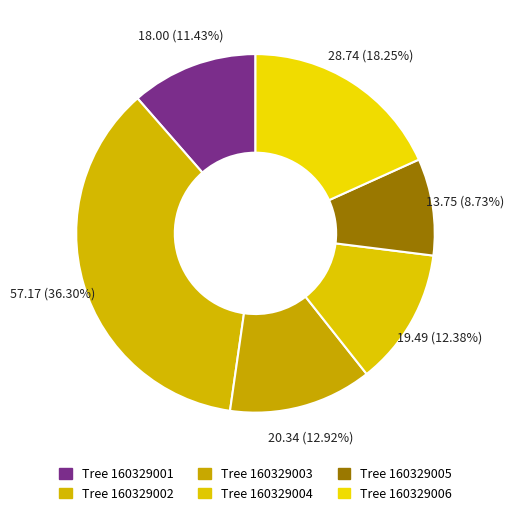

How many segments does this pie chart have?

6